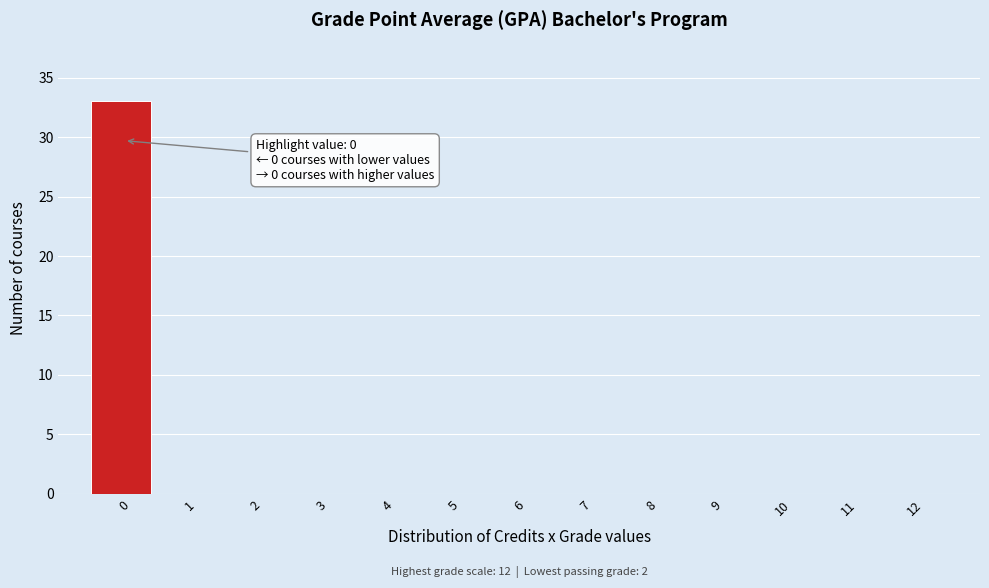

Reading left to right, extract all data points from this chart.

0=33	1=0	2=0	3=0	4=0	5=0	6=0	7=0	8=0	9=0	10=0	11=0	12=0